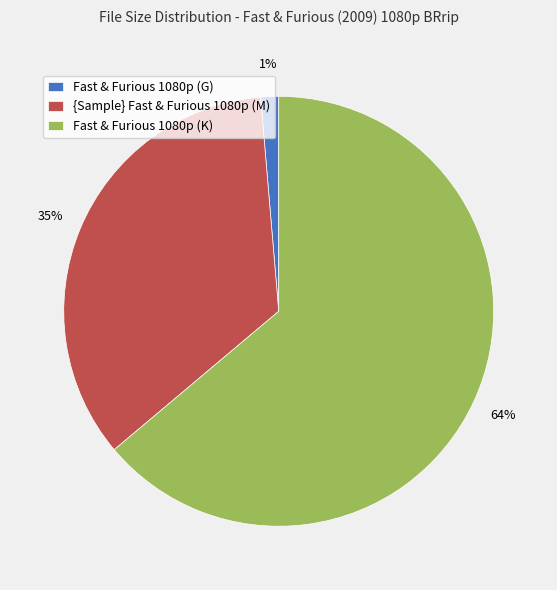

True or false: Fast & Furious 1080p (G) accounts for 1% of the total.

True